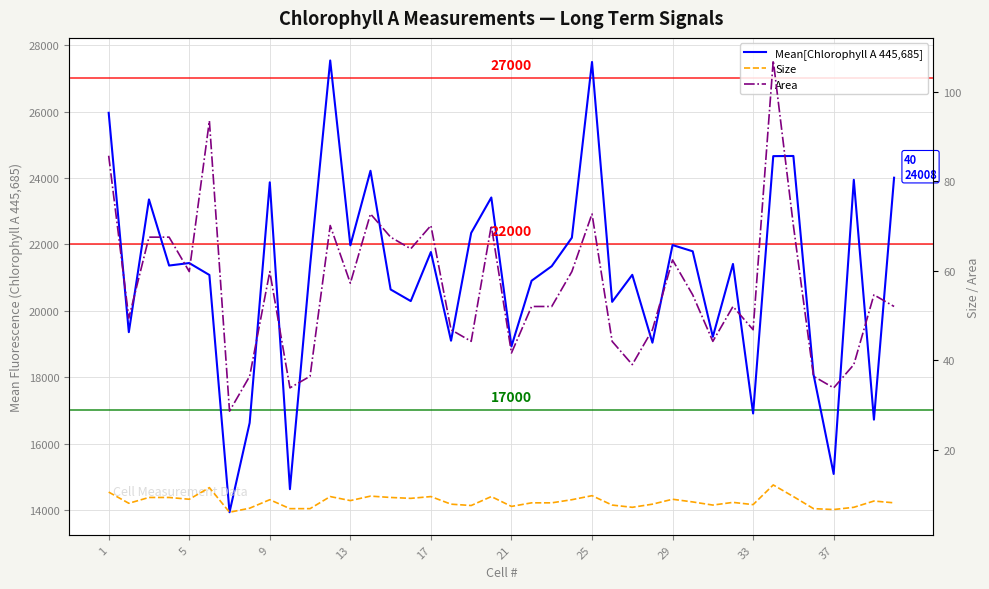

What are all the series names shown in the legend?

Mean[Chlorophyll A 445,685], Size, Area